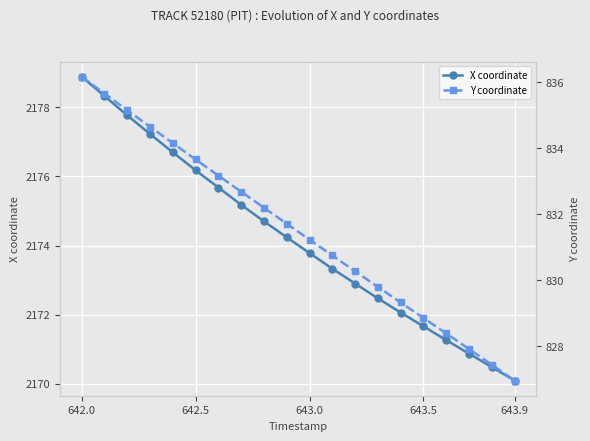

Rank the series by their average value, from highest to lowest.

X coordinate, Y coordinate